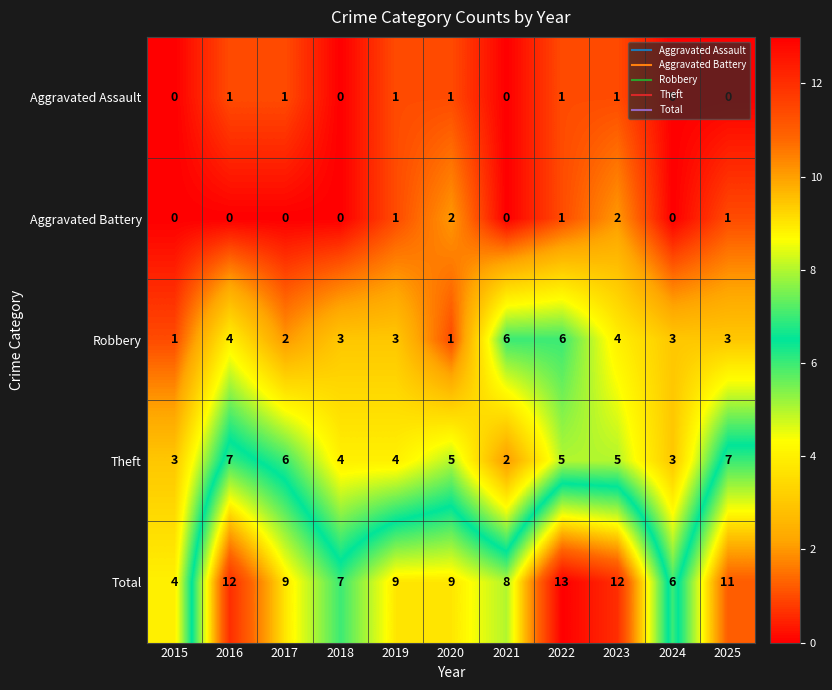

At which label does Total reach its minimum?

2015